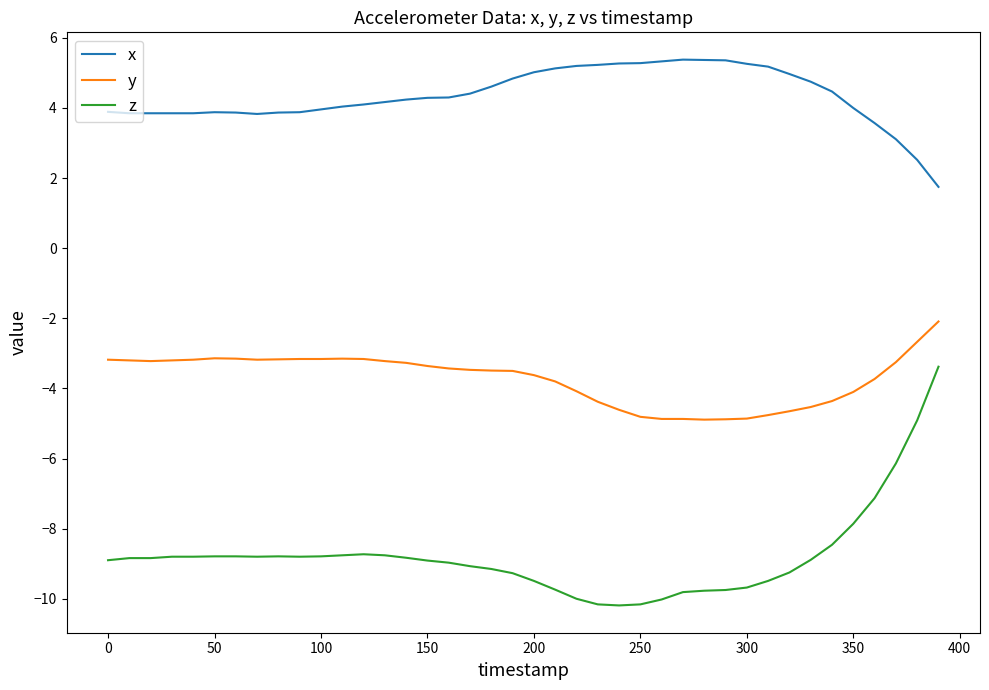

What is the greatest value displayed?

5.4